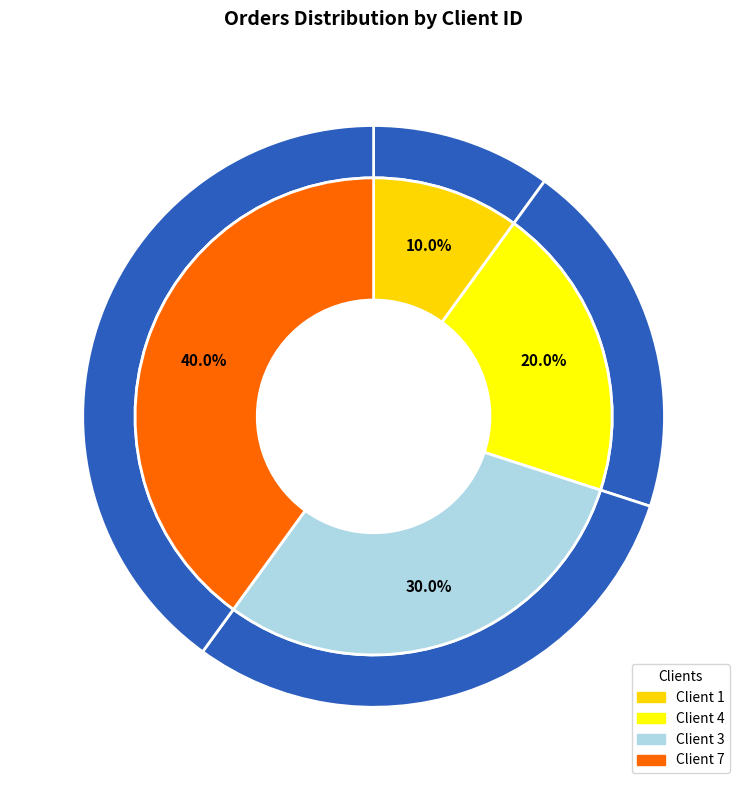

Which has a higher value, 3 or 4?

3